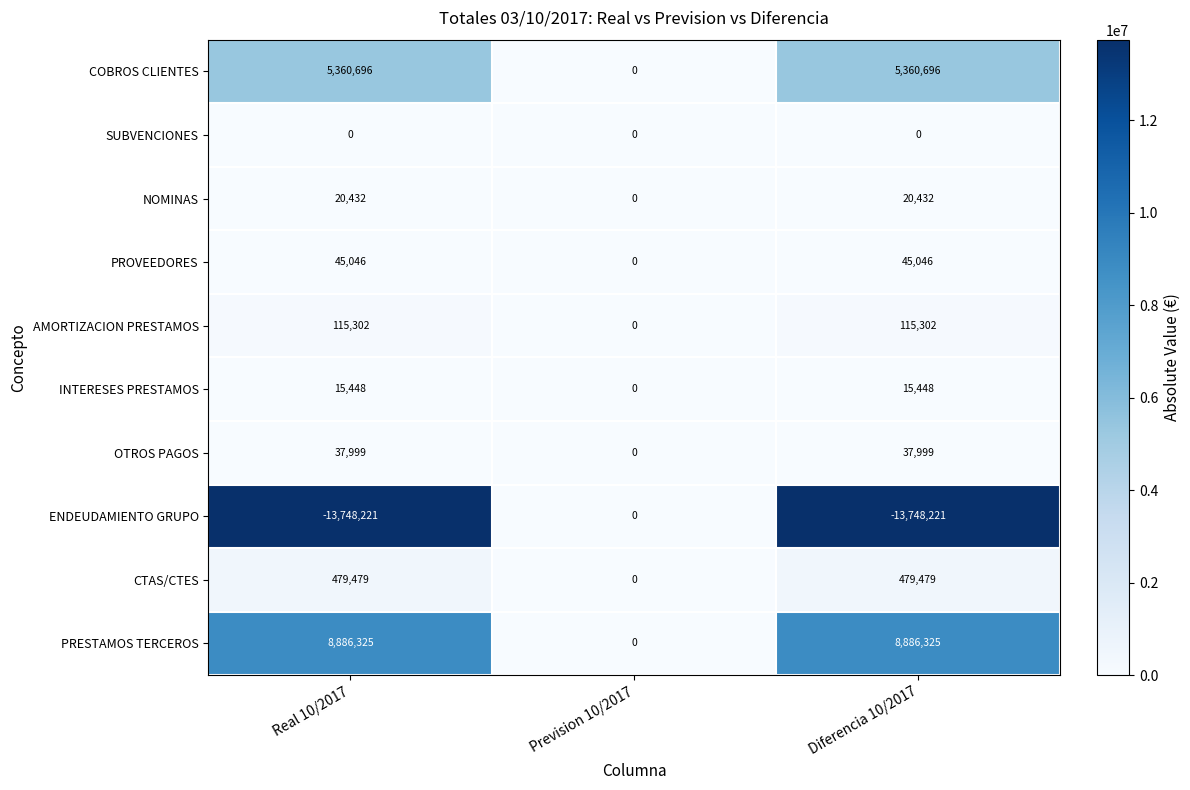

What is the spread (max minus min) of values at Real 10/2017?

22634546